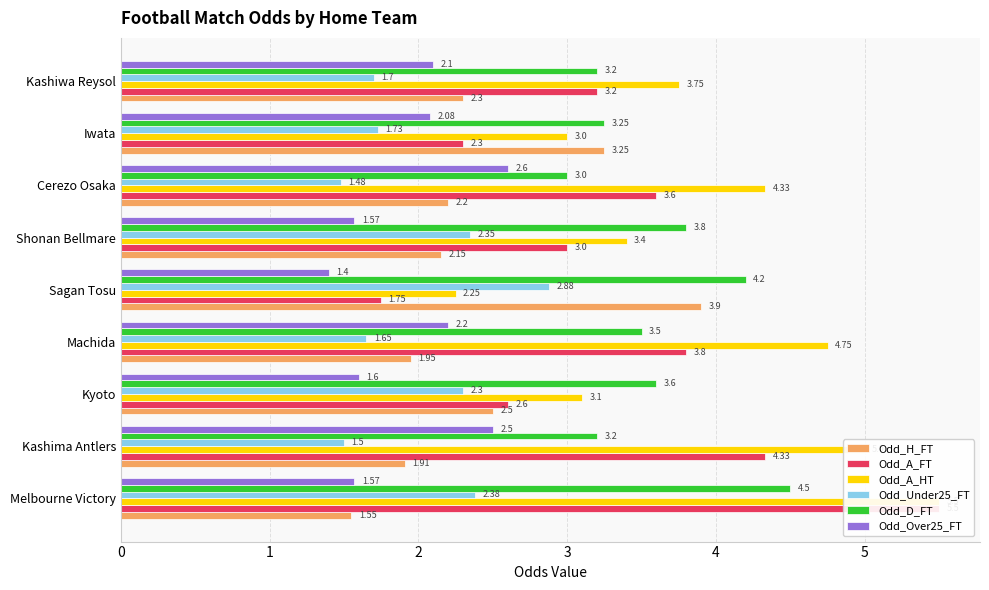

Reading left to right, list all the values displayed in this chart.

Odd_H_FT: 0=1.6	1=1.9	2=2.5	3=1.9	4=3.9	5=2.1	6=2.2	7=3.2	8=2.3
Odd_A_FT: 0=5.5	1=4.3	2=2.6	3=3.8	4=1.8	5=3.0	6=3.6	7=2.3	8=3.2
Odd_A_HT: 0=5.5	1=5.0	2=3.1	3=4.8	4=2.2	5=3.4	6=4.3	7=3.0	8=3.8
Odd_Under25_FT: 0=2.4	1=1.5	2=2.3	3=1.6	4=2.9	5=2.4	6=1.5	7=1.7	8=1.7
Odd_D_FT: 0=4.5	1=3.2	2=3.6	3=3.5	4=4.2	5=3.8	6=3.0	7=3.2	8=3.2
Odd_Over25_FT: 0=1.6	1=2.5	2=1.6	3=2.2	4=1.4	5=1.6	6=2.6	7=2.1	8=2.1